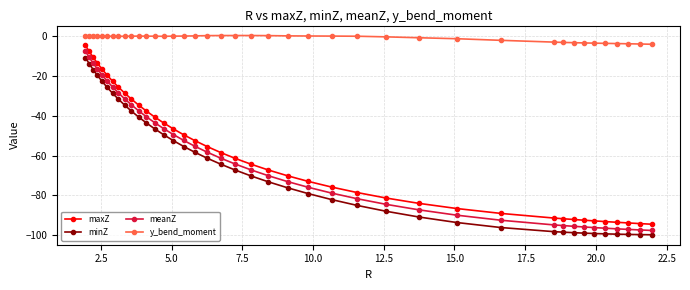

True or false: minZ and y_bend_moment intersect in this chart.

False